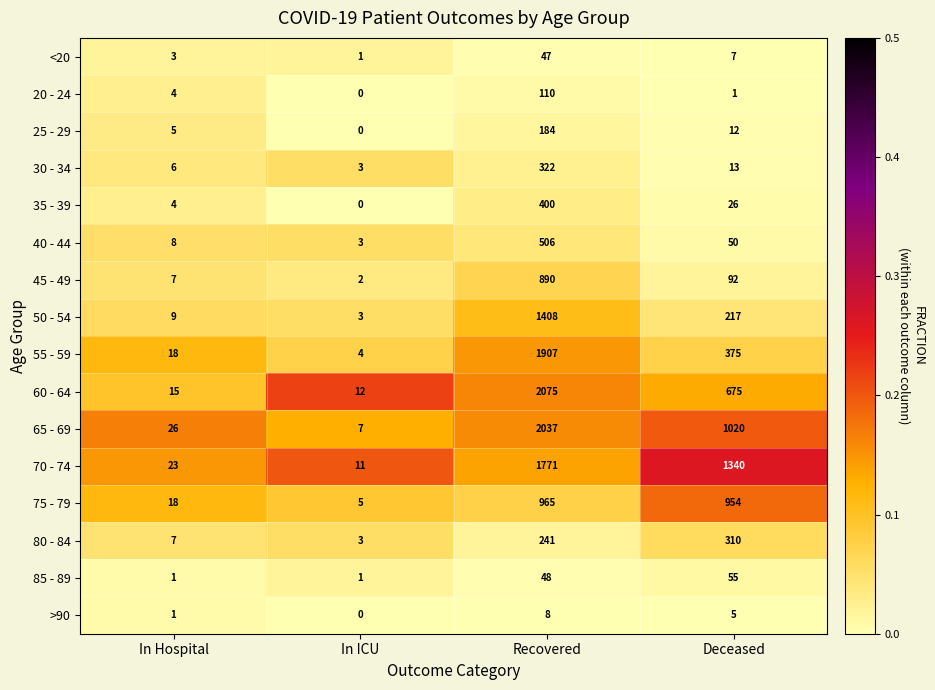

Rank the categories by 50 - 54 value from highest to lowest.

Recovered, Deceased, In Hospital, In ICU